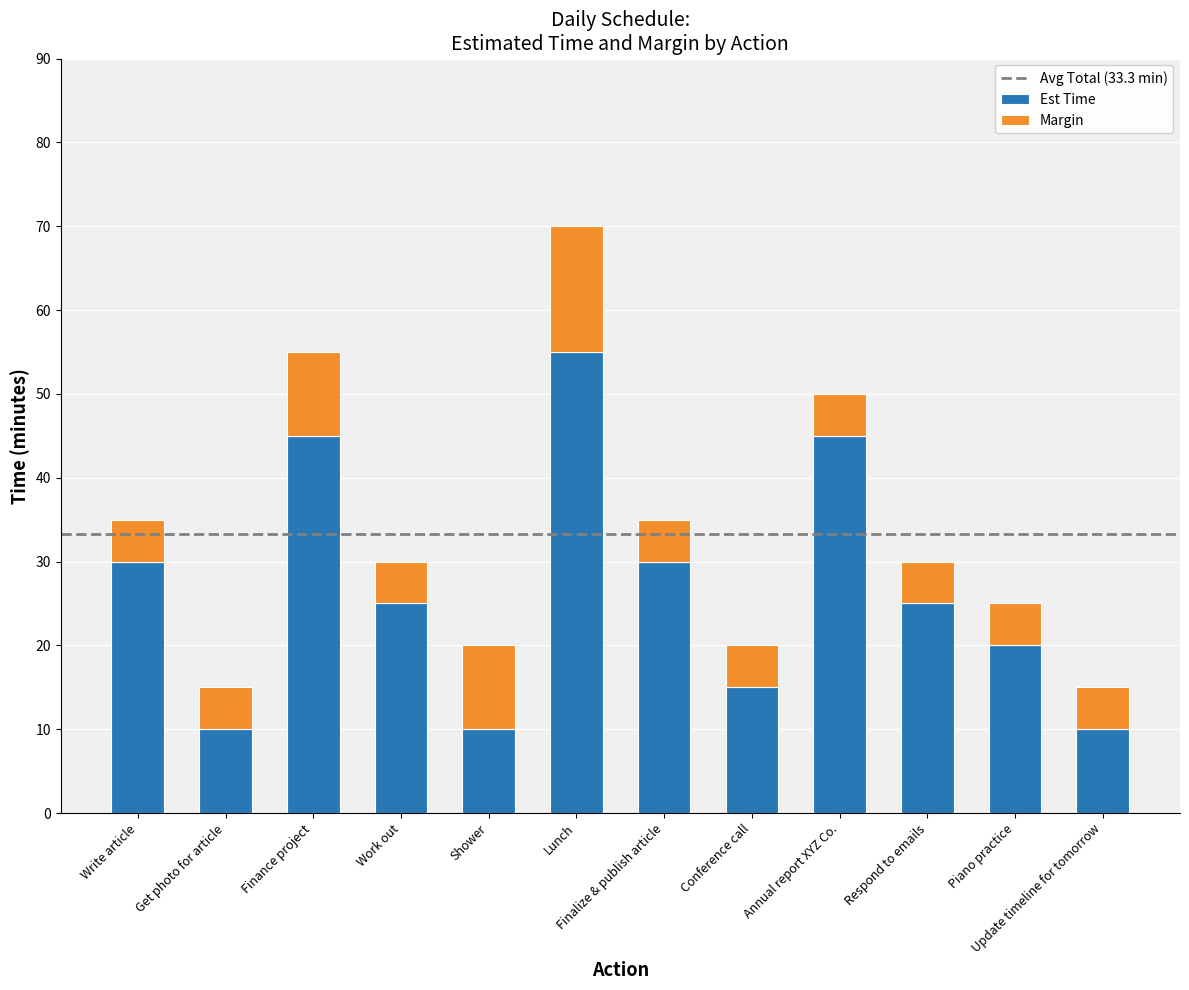

True or false: Est Time has a value of 25 at Work out.

True